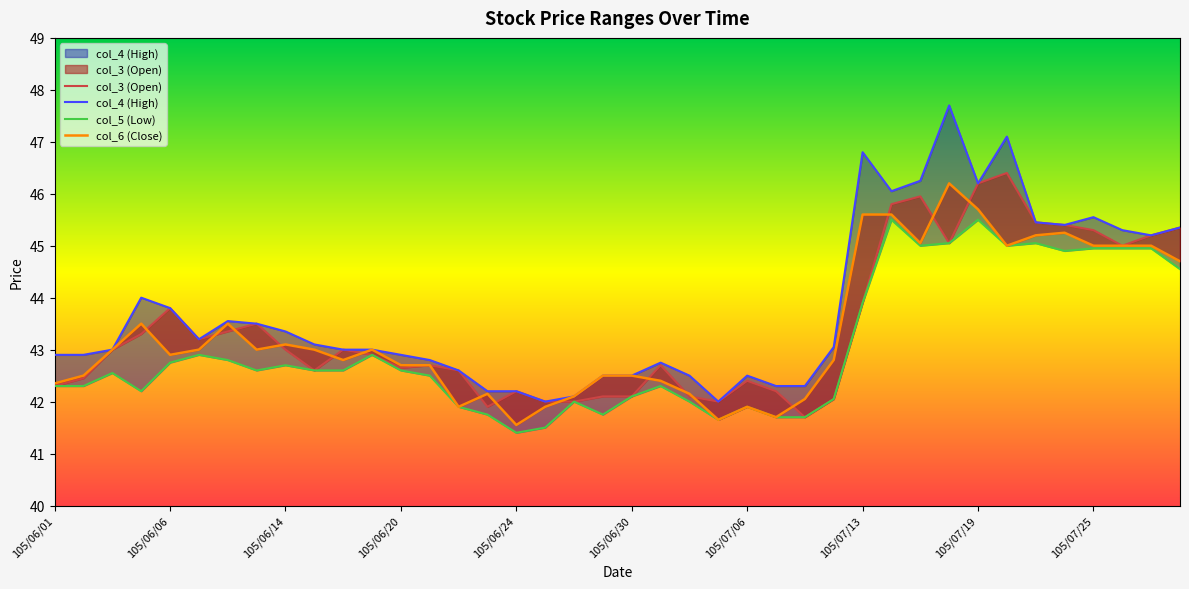

Between 15 and 36, which series saw the biggest shift?

col_3 (Open)